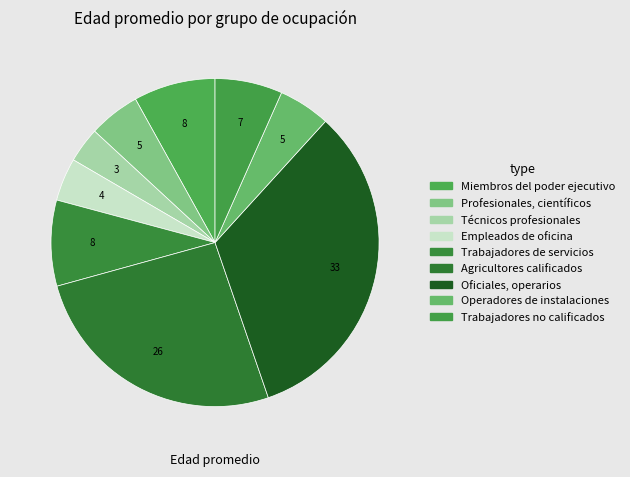

Is there a majority slice in this chart?

No